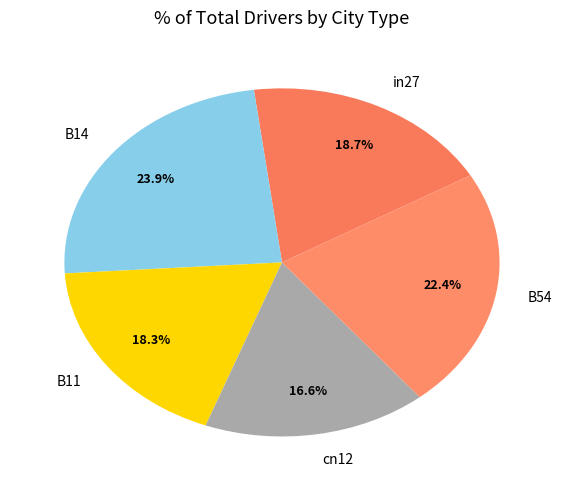

Approximately how many times larger is the value at in27 compared to B54?

0.8